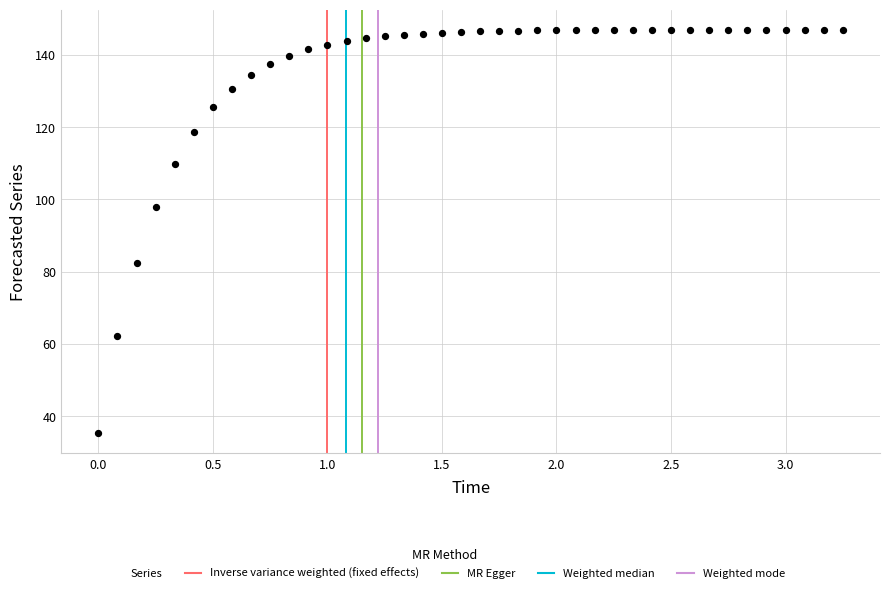

What is the range of X values (max minus min)?

3.2